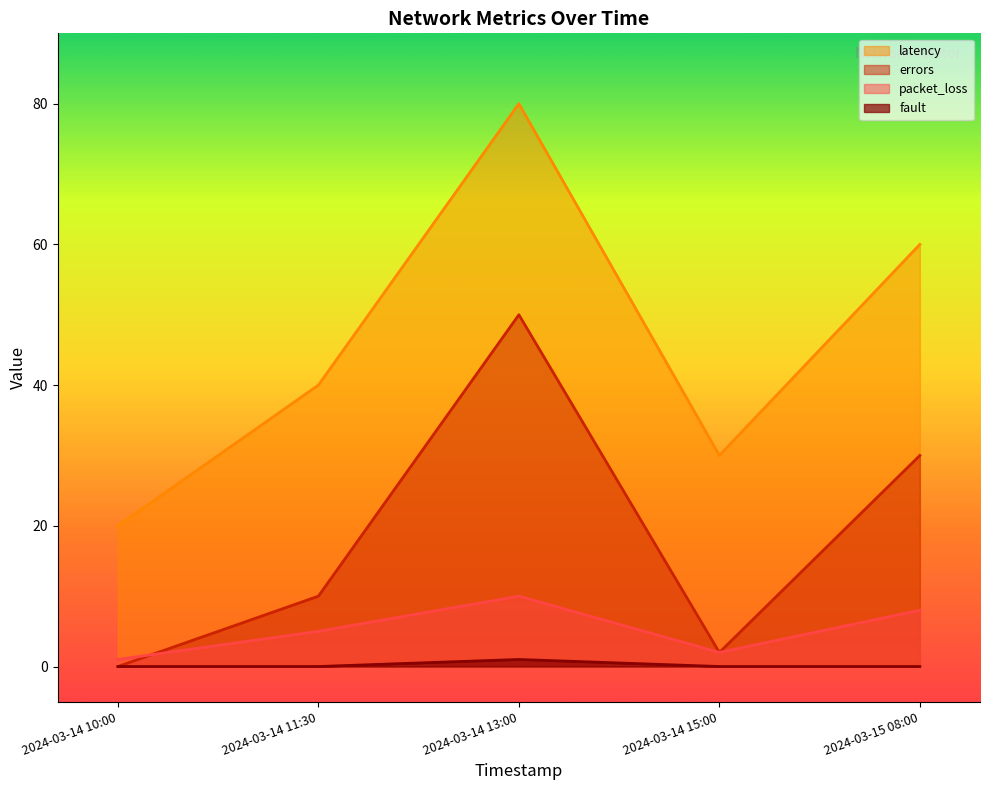

Reading left to right, extract all data points from this chart.

packet_loss: 1	5	10	2	8
latency: 20	40	80	30	60
errors: 0	10	50	2	30
fault: 0	0	1	0	0